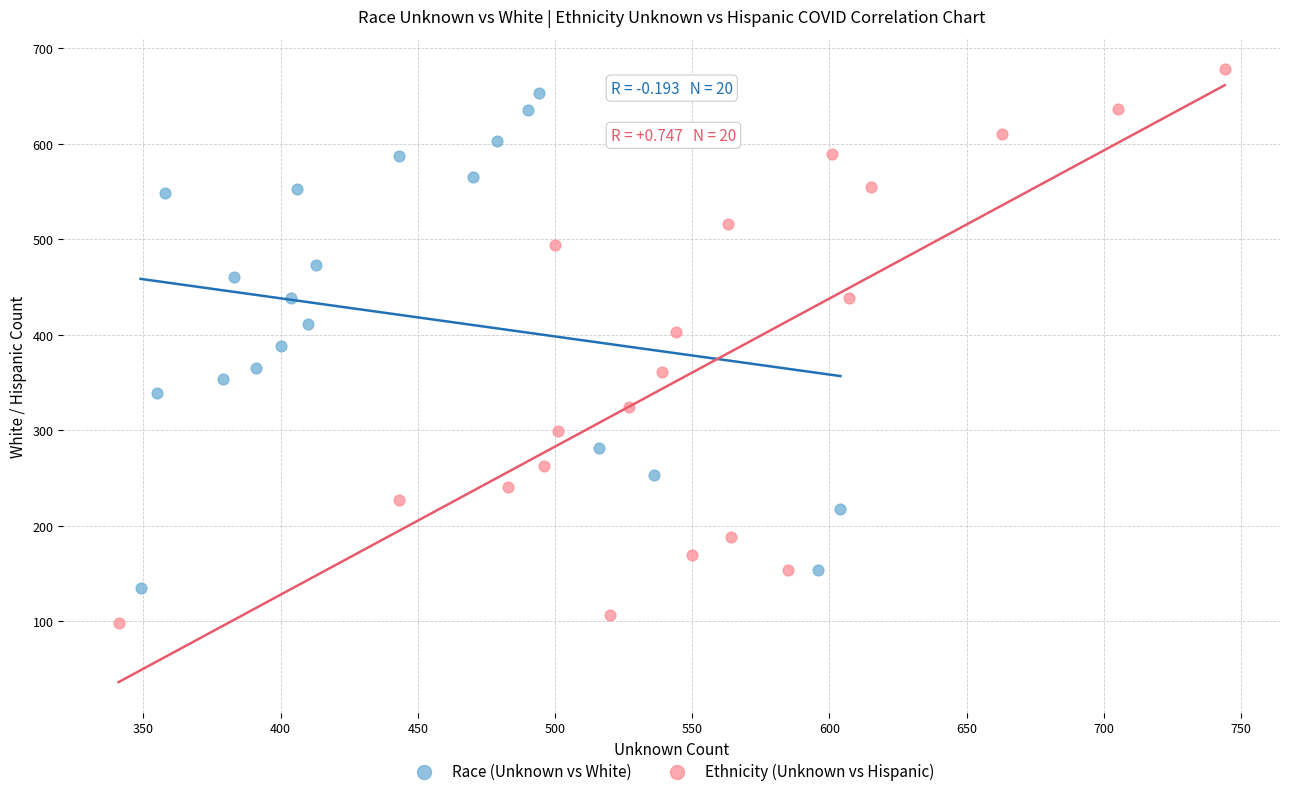

Which series contains the highest Y value?

Ethnicity (Unknown vs Hispanic)